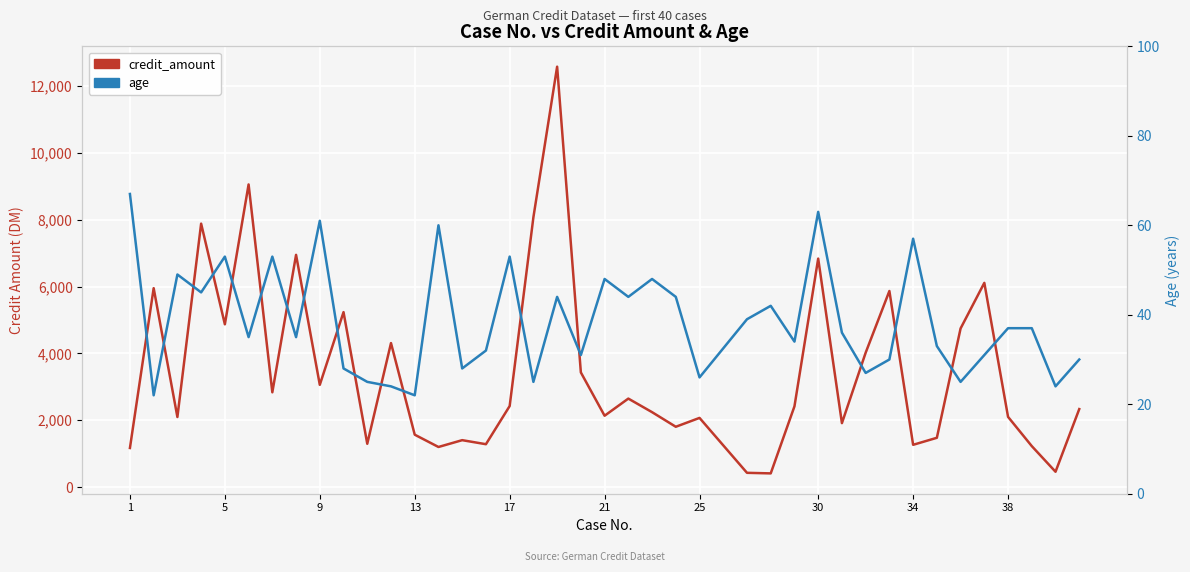

What is the average value of the age series?

39